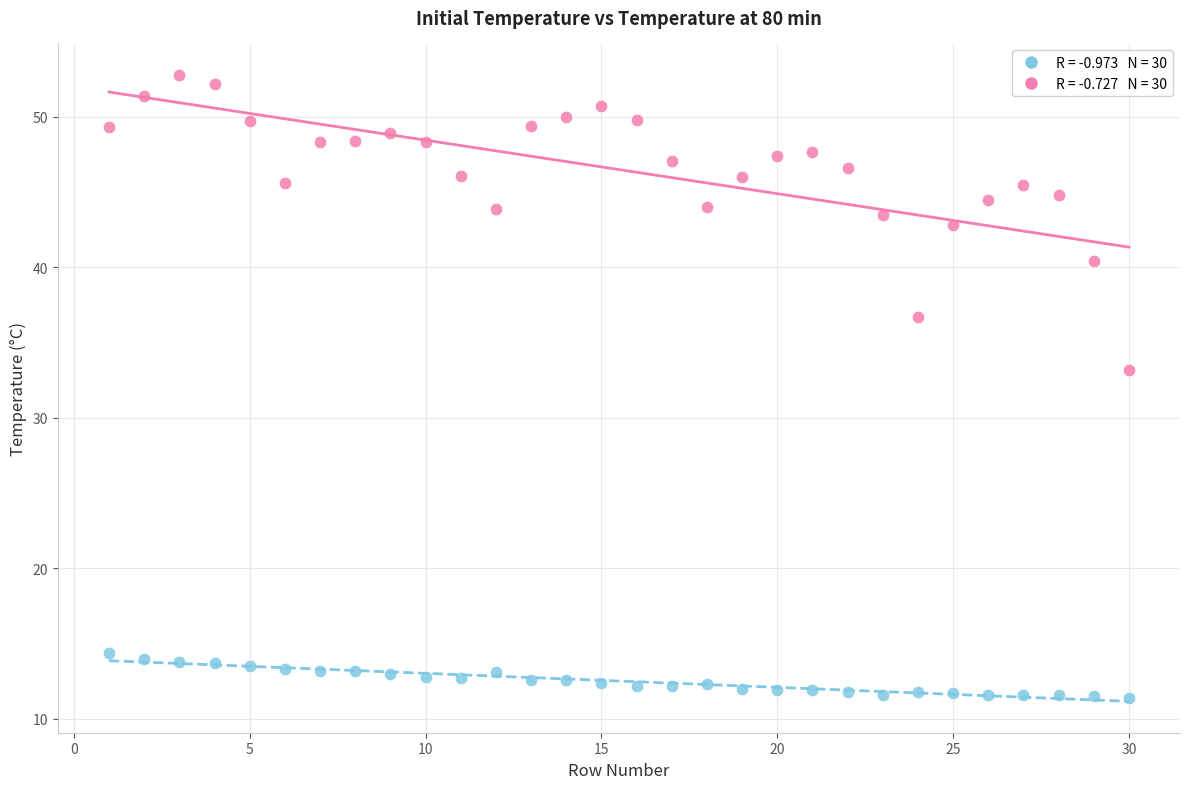

Across all data points, what is the range of X values (max minus min)?

29.0